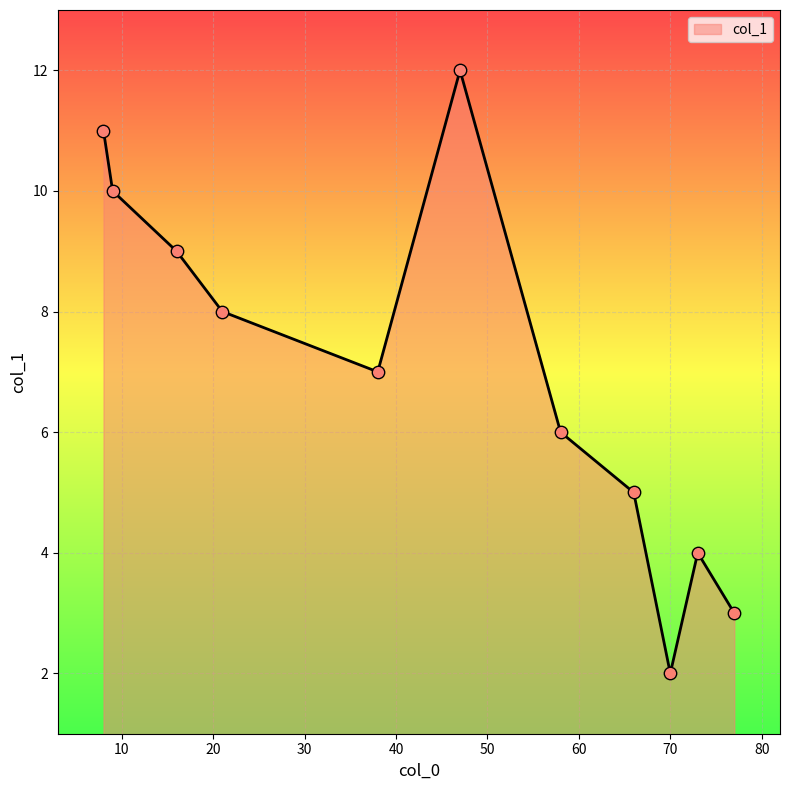

What is the minimum value shown in the chart?

2.0